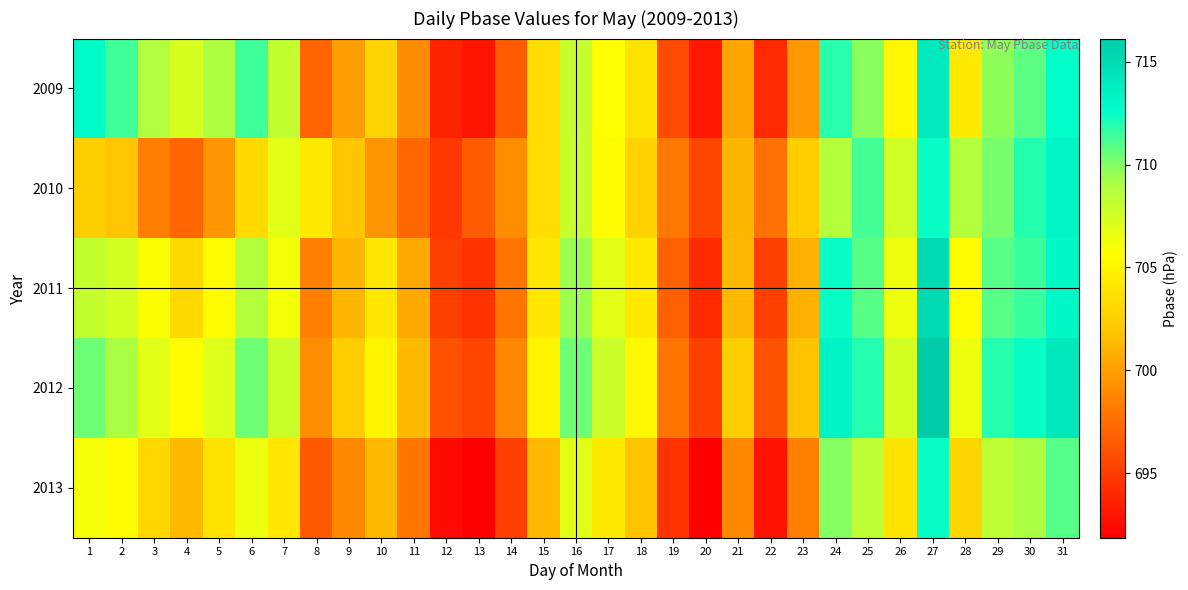

At which category is the sum across all series the highest?

27